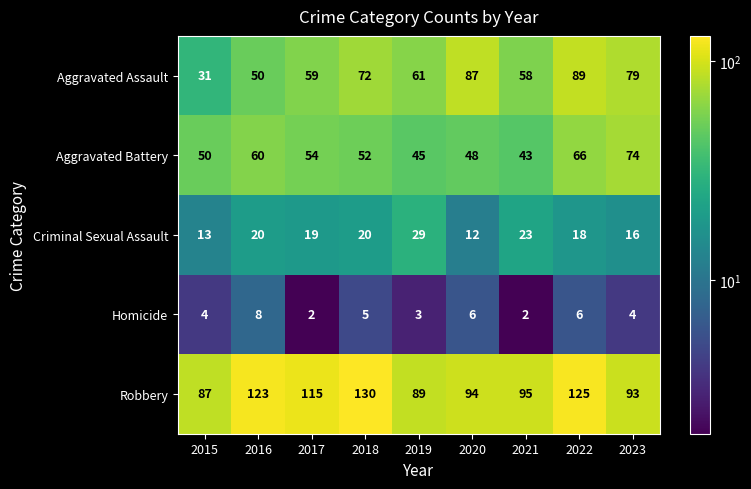

At 2020, list the series in order from largest to smallest.

Robbery, Aggravated Assault, Aggravated Battery, Criminal Sexual Assault, Homicide